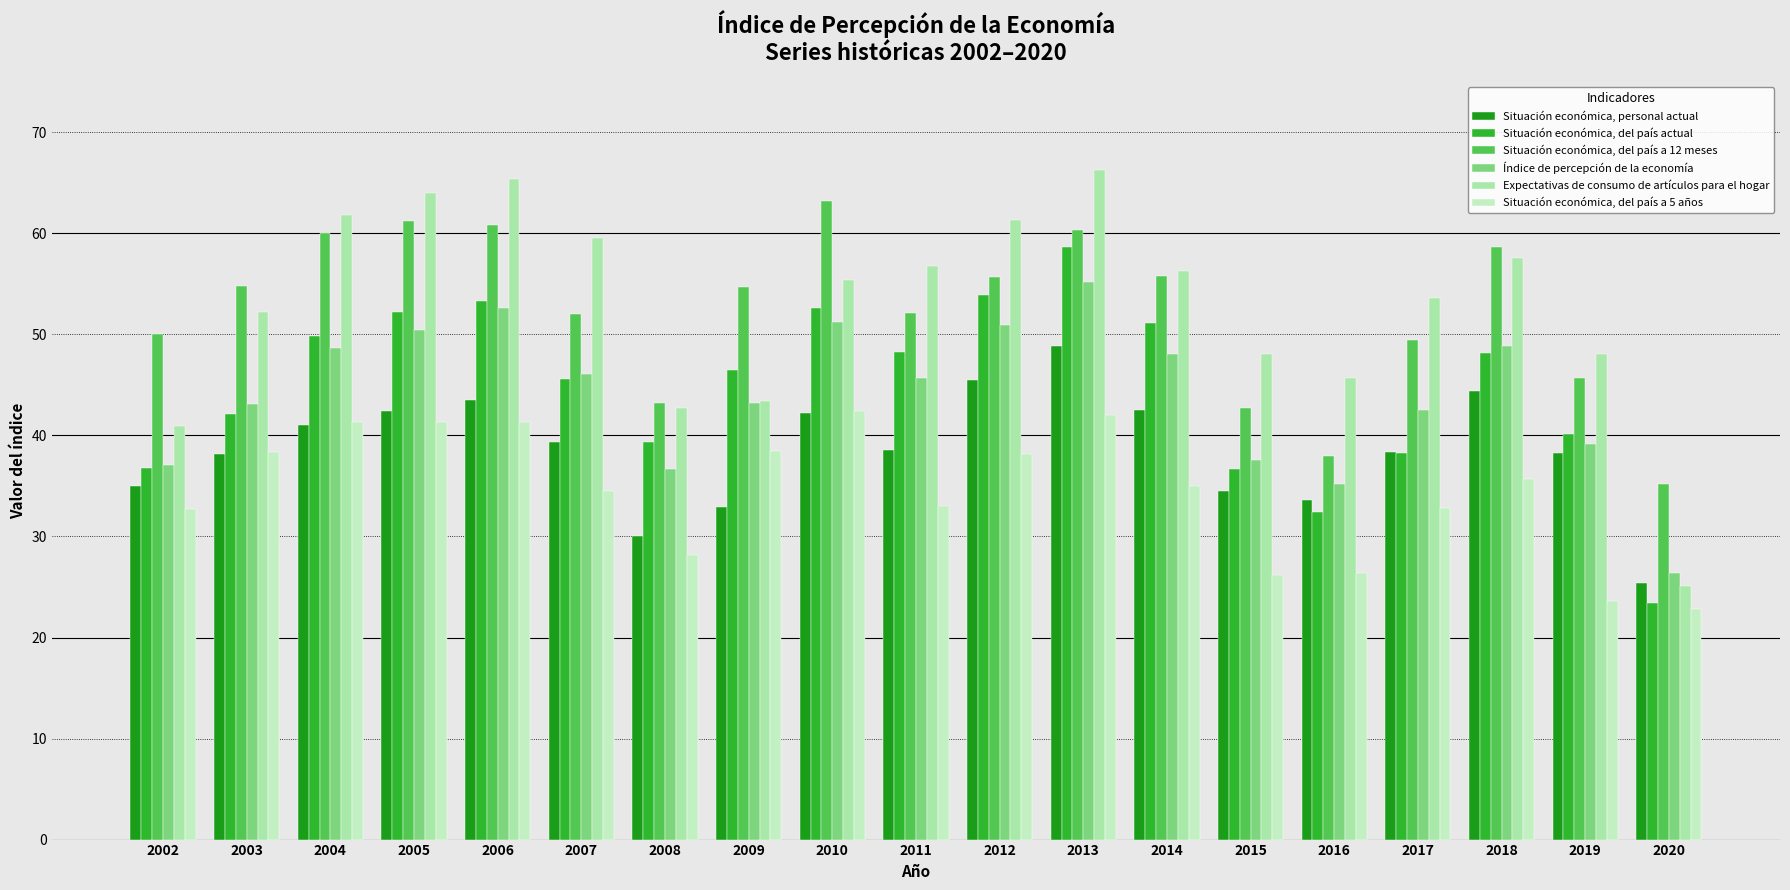

At which category is the sum across all series the highest?

2013